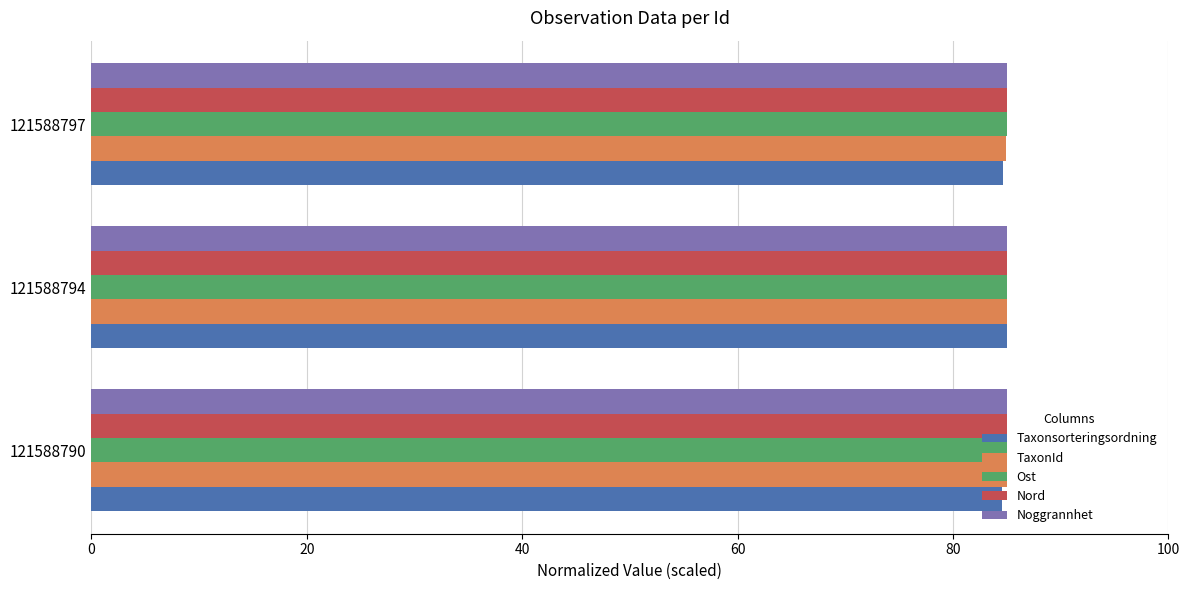

What is the greatest value displayed?

85.0